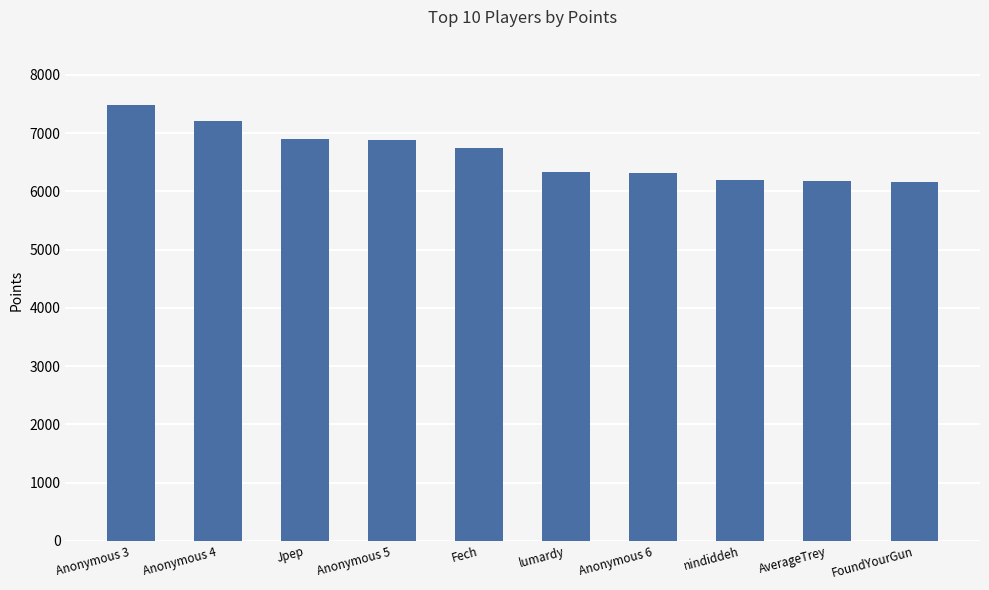

At which category does the chart reach its peak across all series?

Anonymous 3